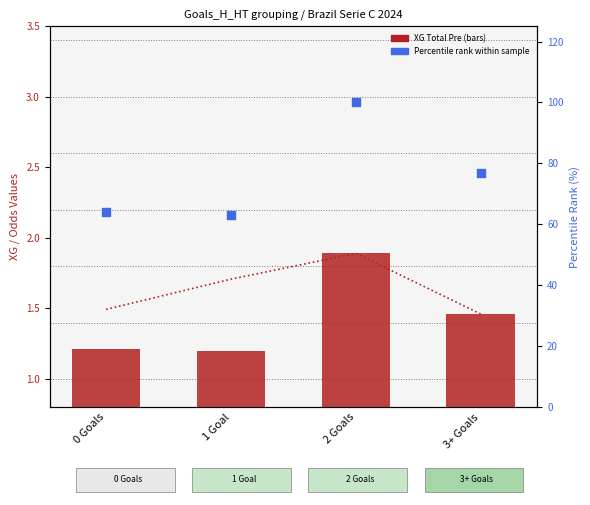

Which series contains the highest Y value?

Percentile rank within sample